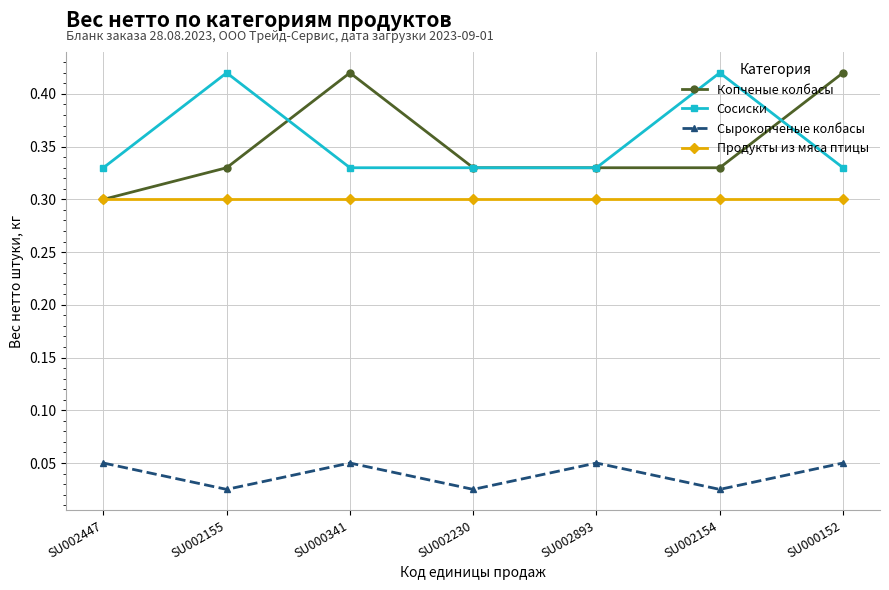

What are all the series names shown in the legend?

Копченые колбасы, Сосиски, Сырокопченые колбасы, Продукты из мяса птицы